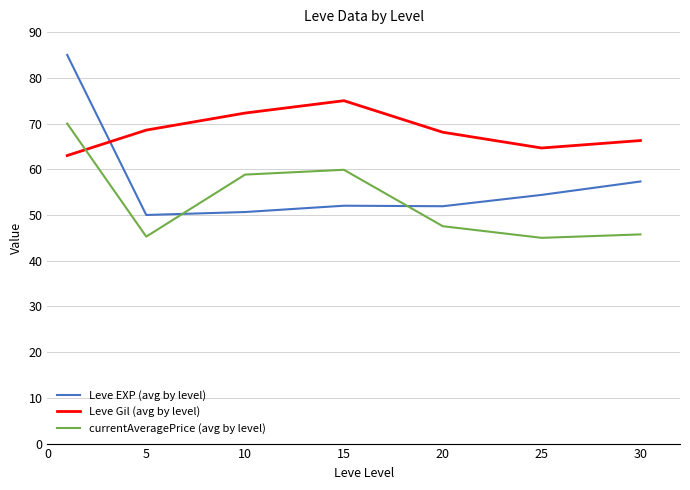

What is the minimum value shown in the chart?

45.0